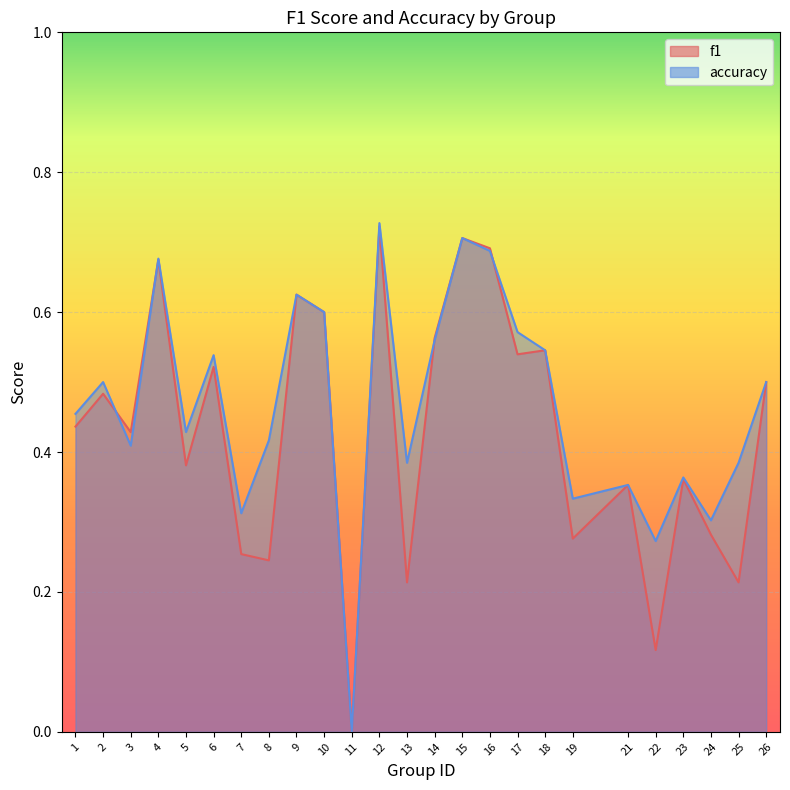

True or false: accuracy has more than 2 points higher than both neighbors.

True